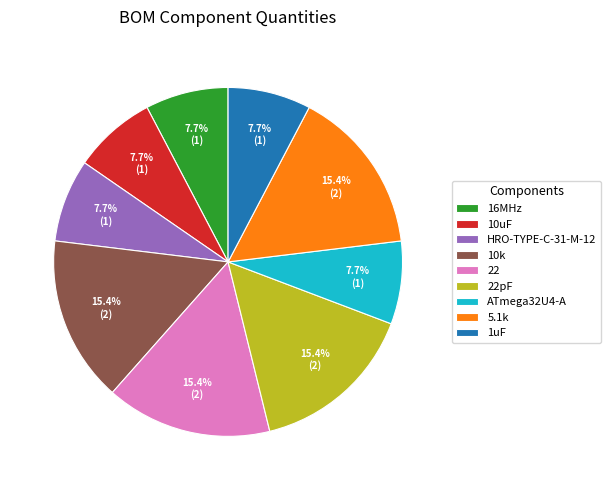

To the nearest percent, what percentage of the pie is ATmega32U4-A?

8%